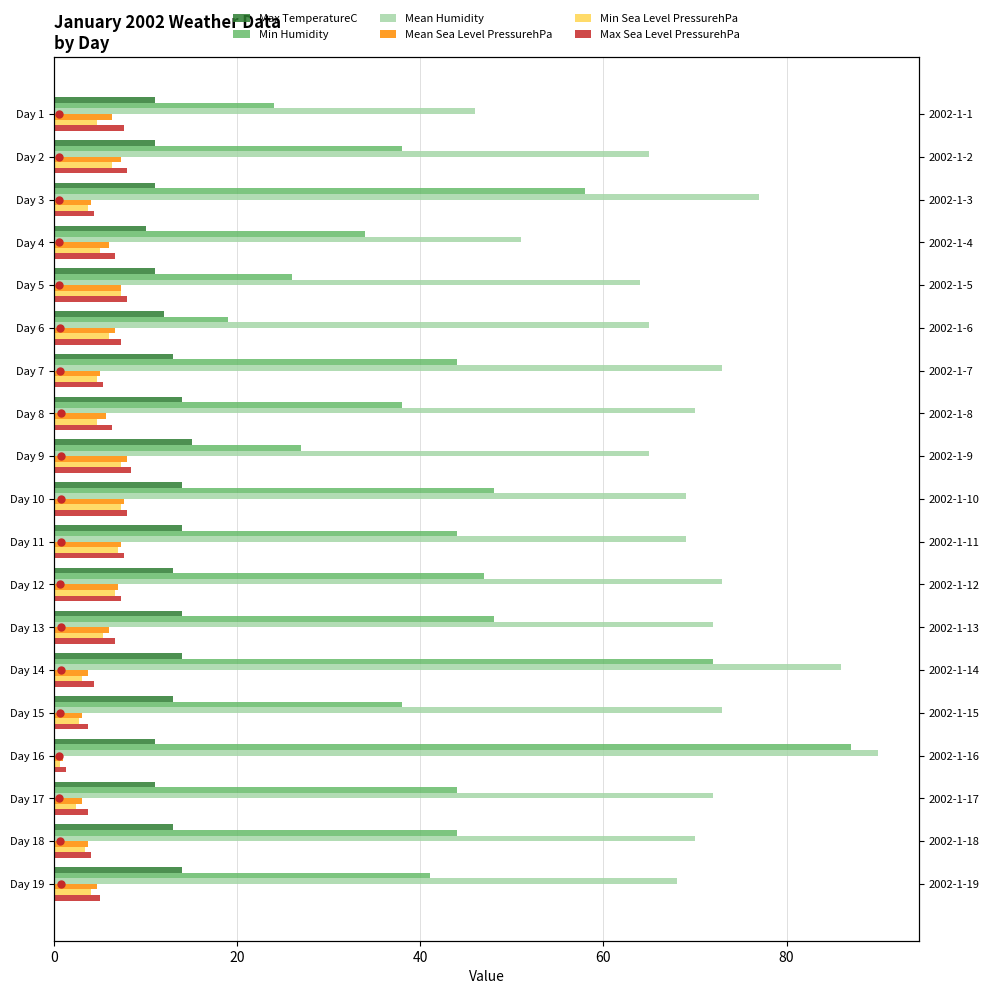

Is the value of Min Sea Level PressurehPa at Day 18 greater than the value of Min Humidity at Day 11?

No